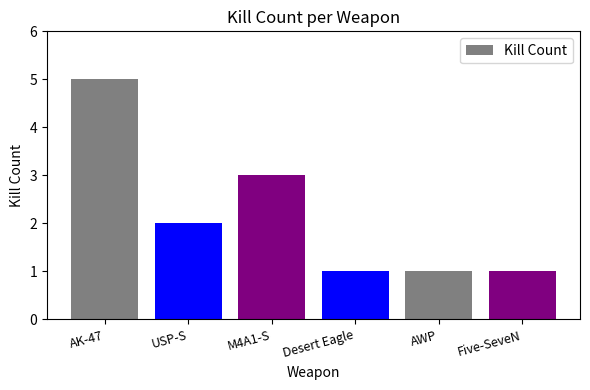

The value at USP-S is 1. True or false?

False